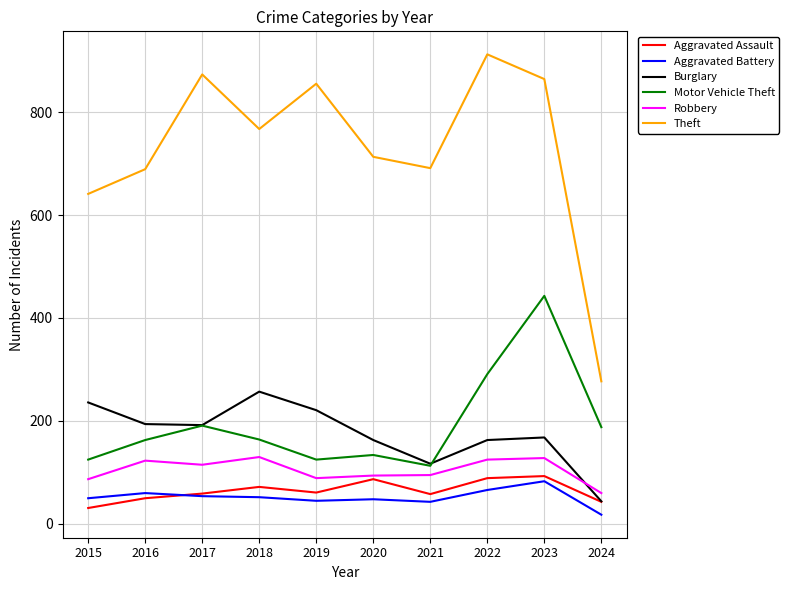

What is the average value of the Aggravated Battery series?

52